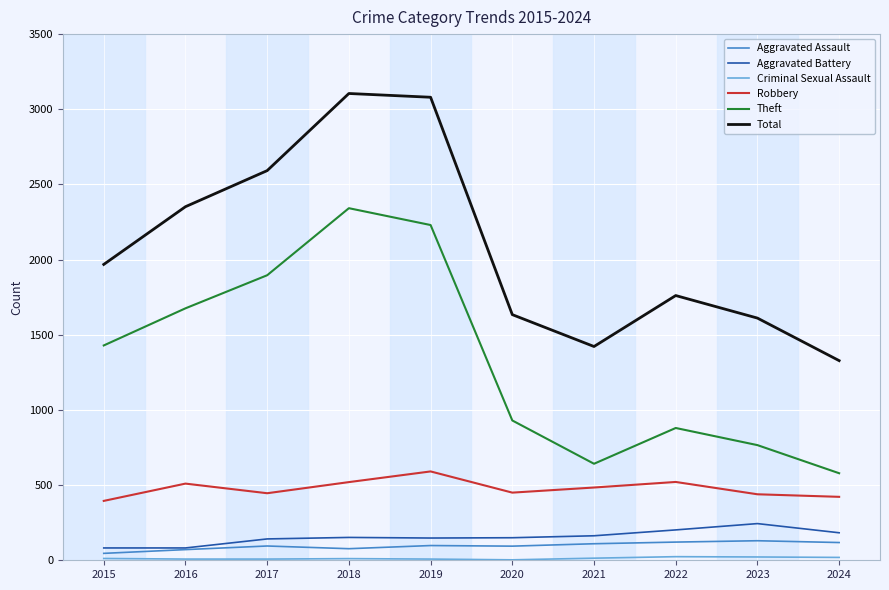

Which series has the widest spread of values?

Total